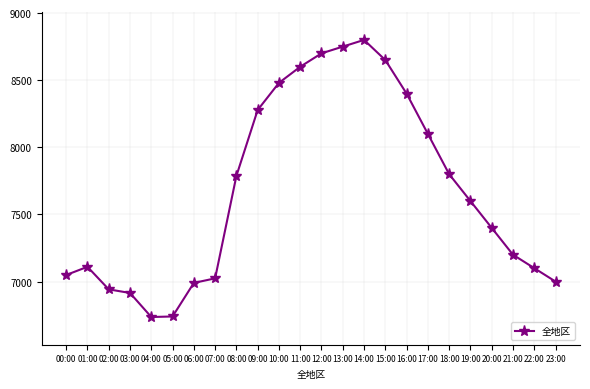

What is the difference between the values at 00:00 and 12:00?

1651